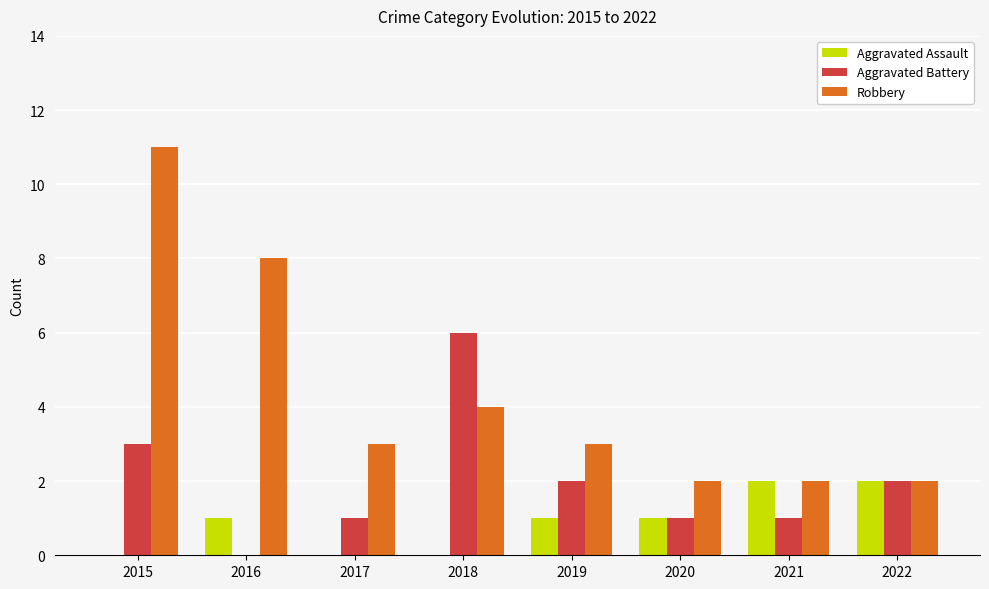

Reading left to right, what are all the values shown in this chart?

Aggravated Assault: 2015=0	2016=1	2017=0	2018=0	2019=1	2020=1	2021=2	2022=2
Aggravated Battery: 2015=3	2016=0	2017=1	2018=6	2019=2	2020=1	2021=1	2022=2
Robbery: 2015=11	2016=8	2017=3	2018=4	2019=3	2020=2	2021=2	2022=2